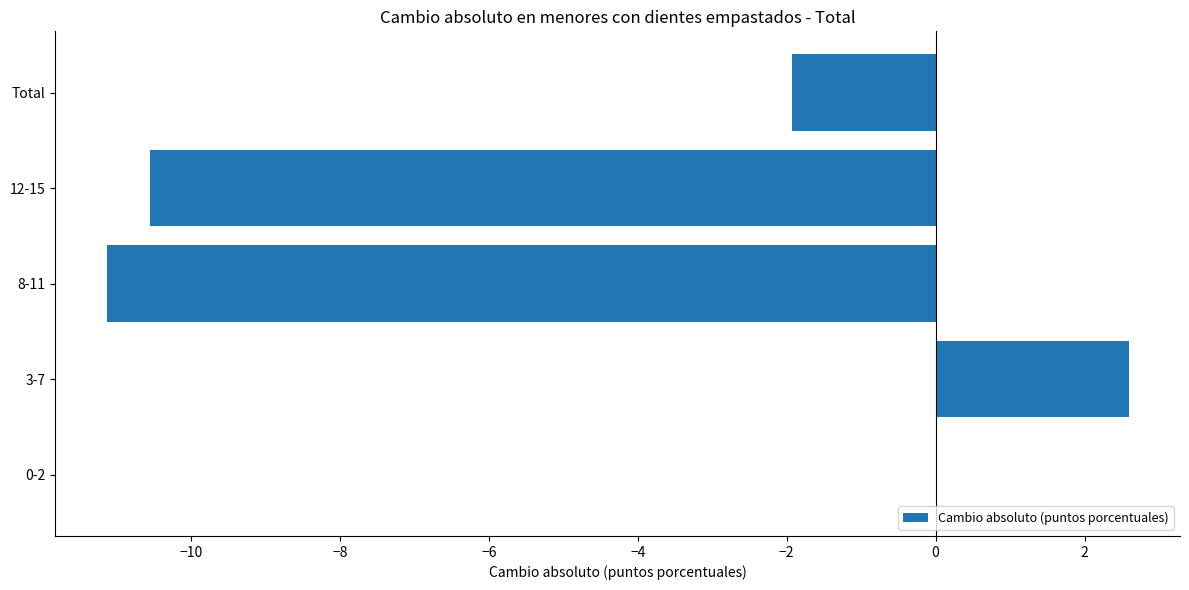

Count the number of categories in the chart.

5